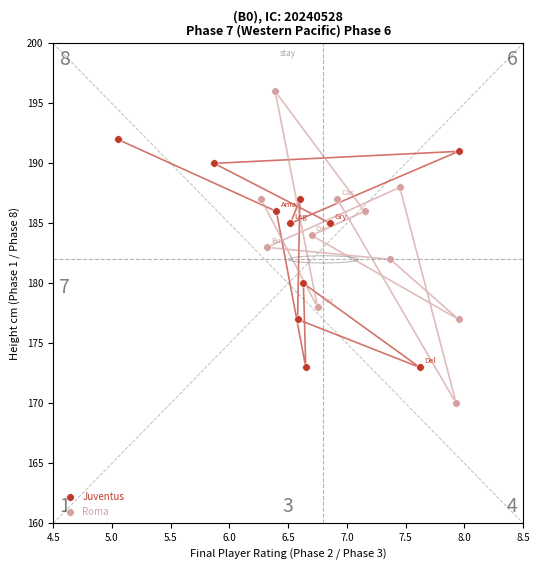

Which series reaches the minimum Y coordinate?

Roma